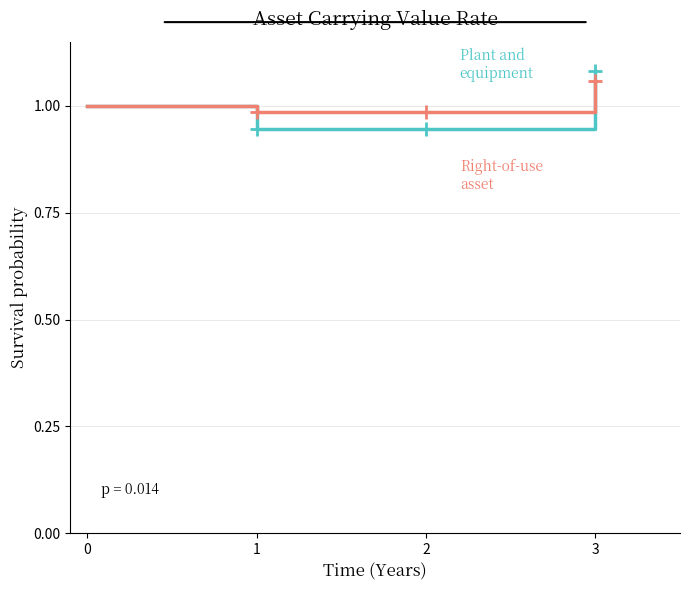

At which category is the sum across all series the highest?

3